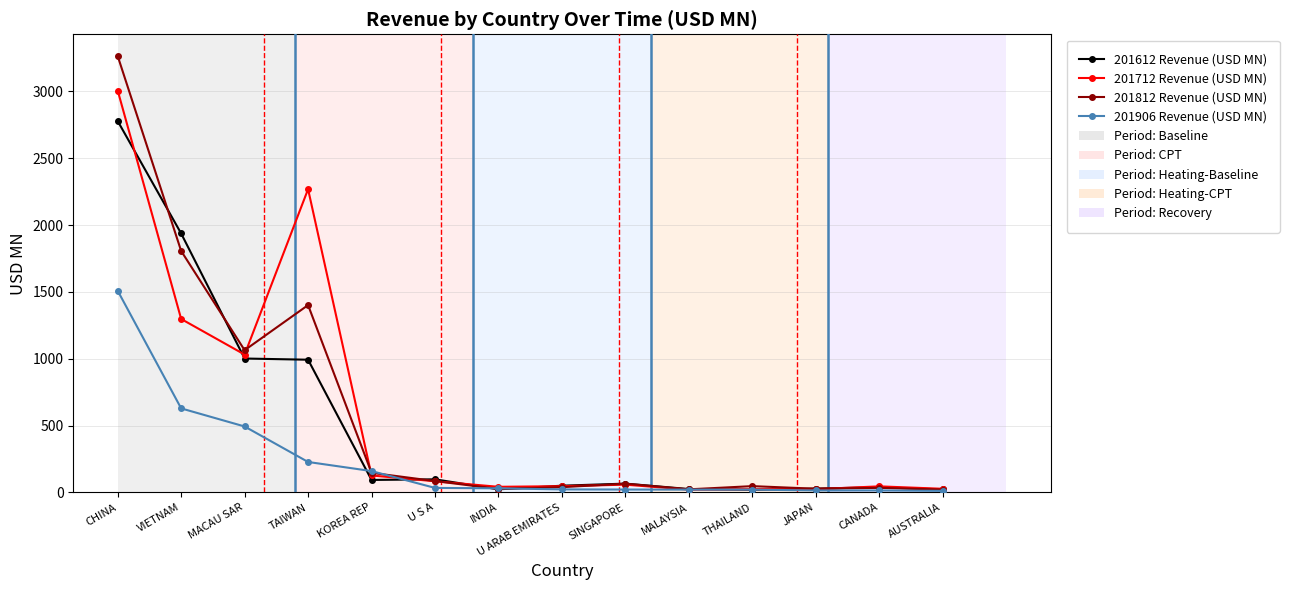

True or false: 201612 Revenue (USD MN) and 201712 Revenue (USD MN) cross at least once.

True